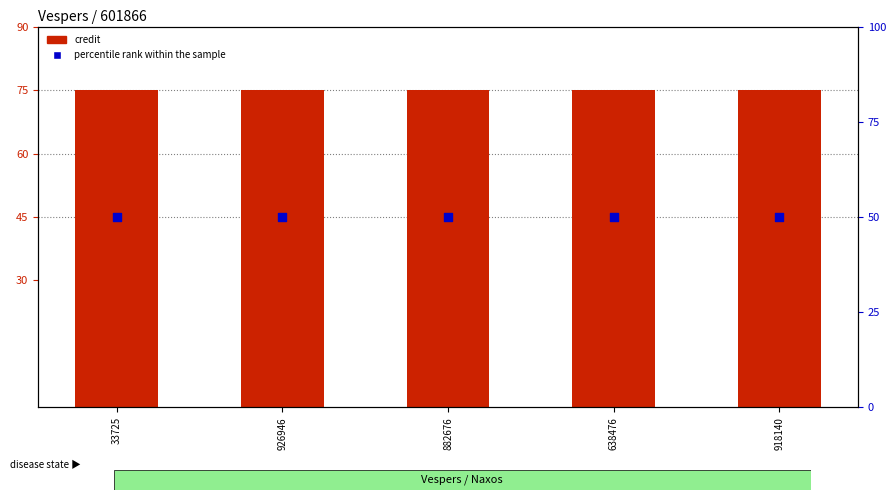

What is the total value across all series at 33725?

125